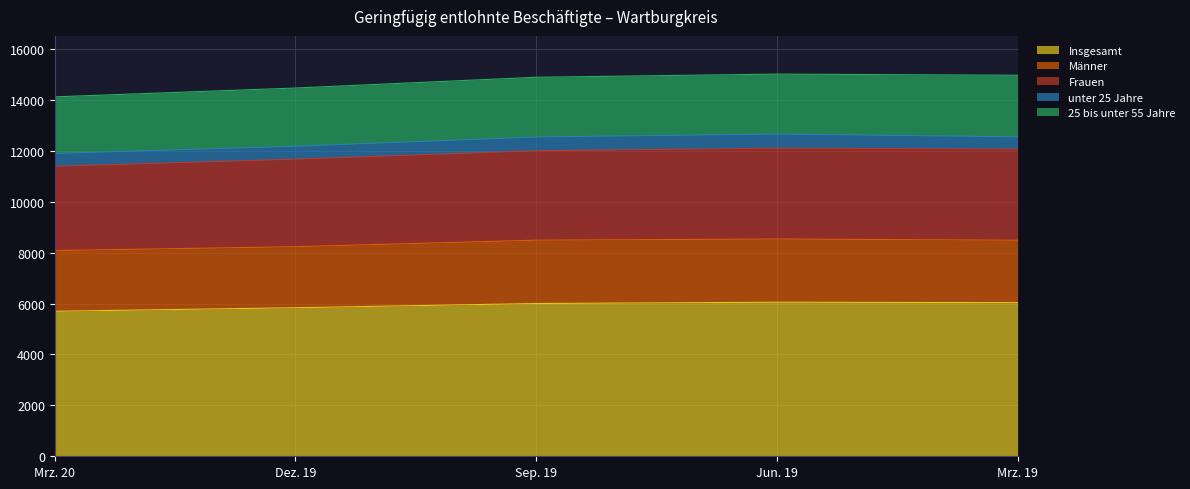

Which series has the largest total across all categories?

Insgesamt